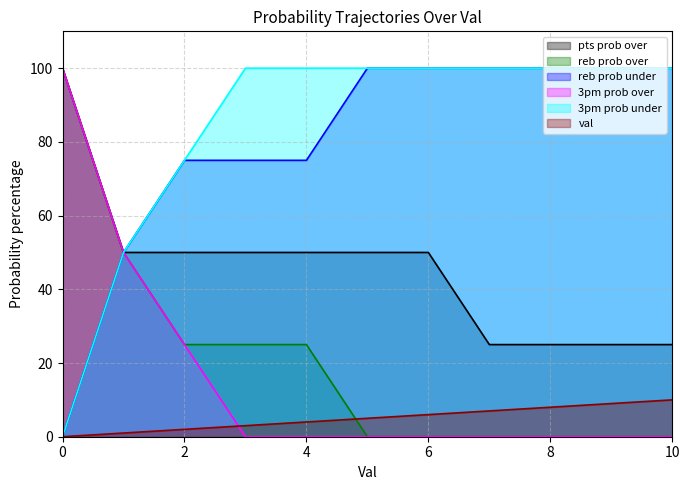

True or false: 3pm prob under has more than 0 interior local peaks.

False